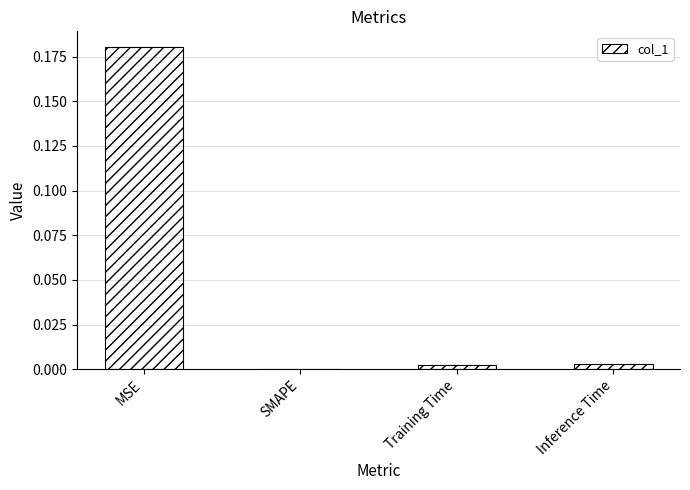

True or false: the data shows 0.3 at MSE.

False